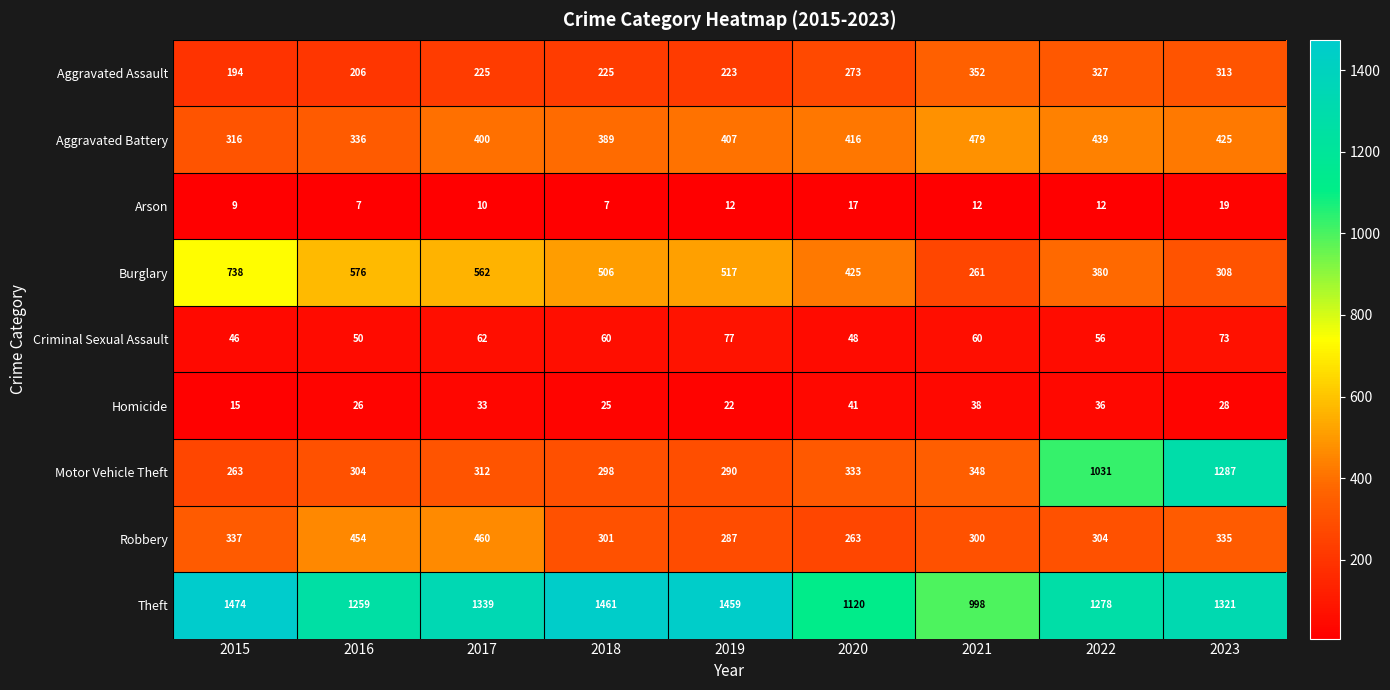

What is the sum of all Robbery values?

3041